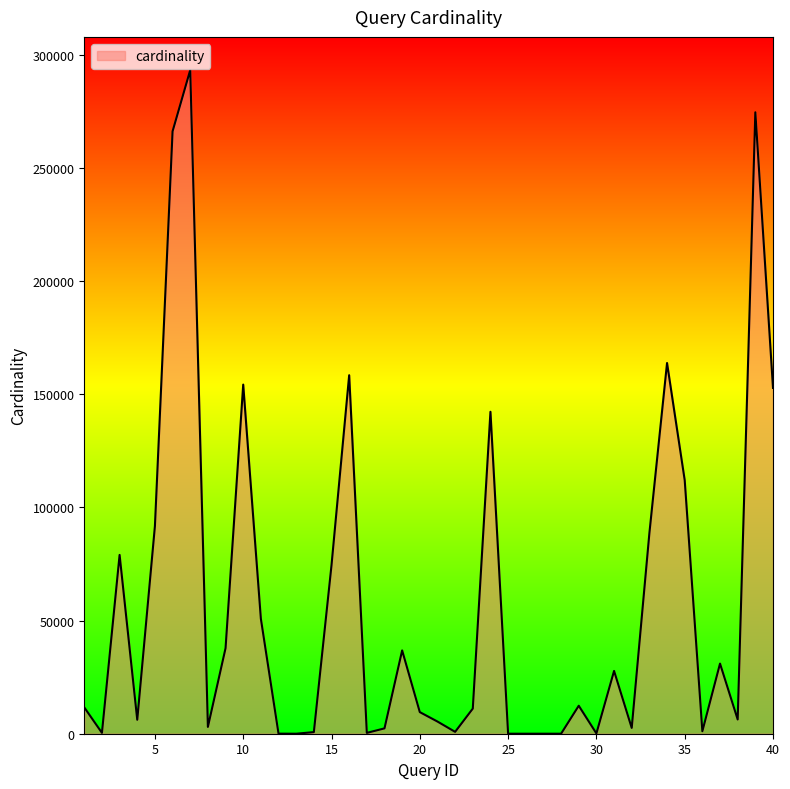

What is the maximum value shown in the chart?

293277